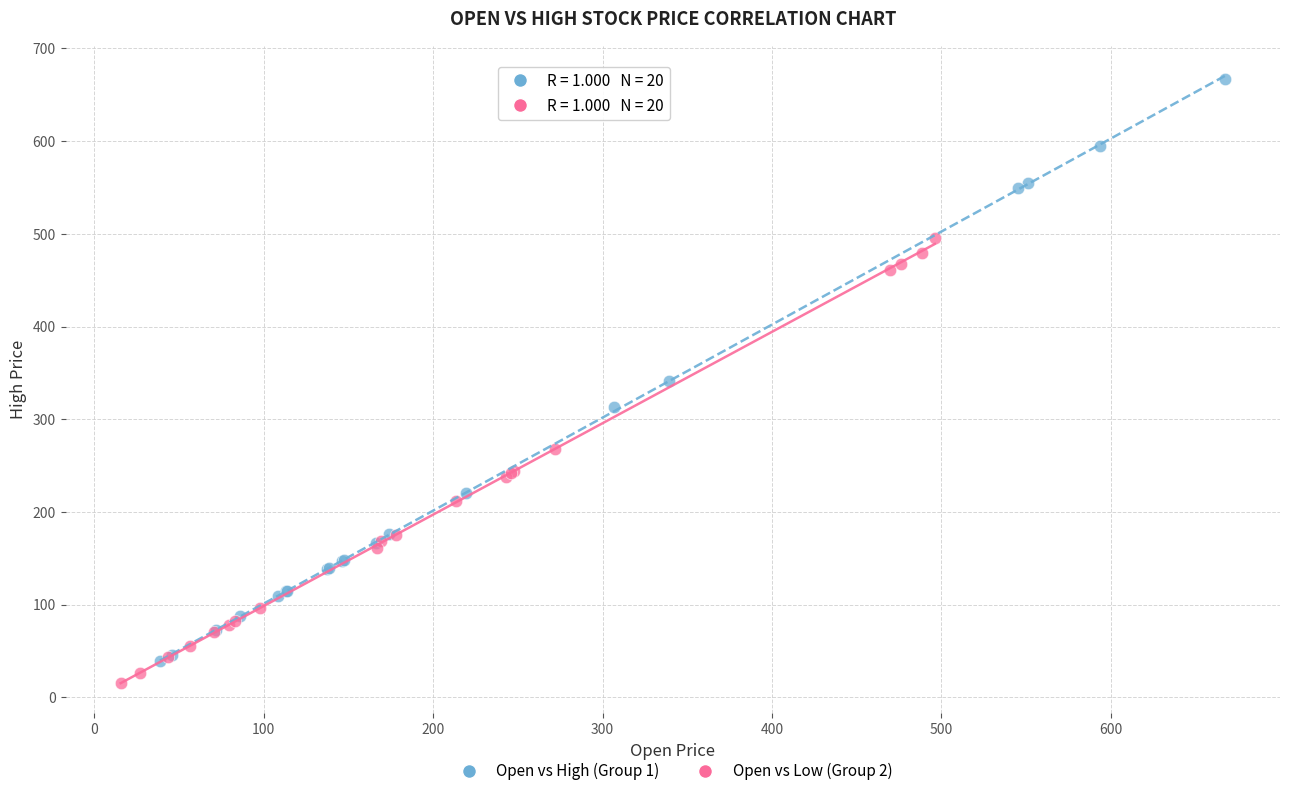

What are all the series names shown in the legend?

Open vs High (Group 1), Open vs Low (Group 2)